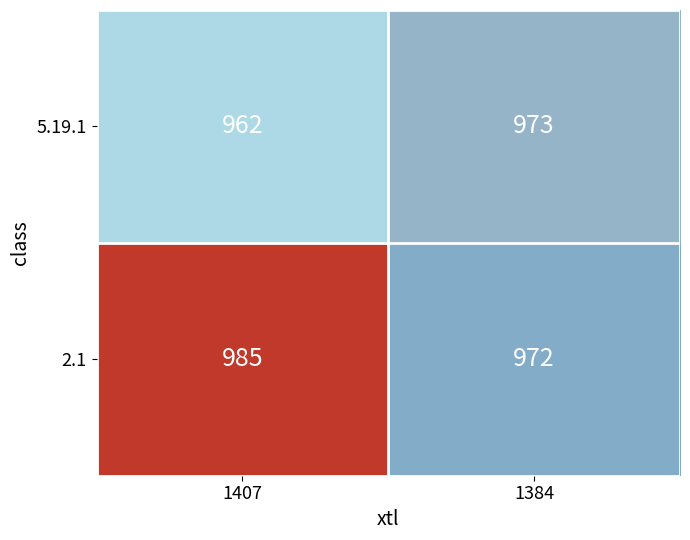

How many values in the 2.1 series are below 985?

1